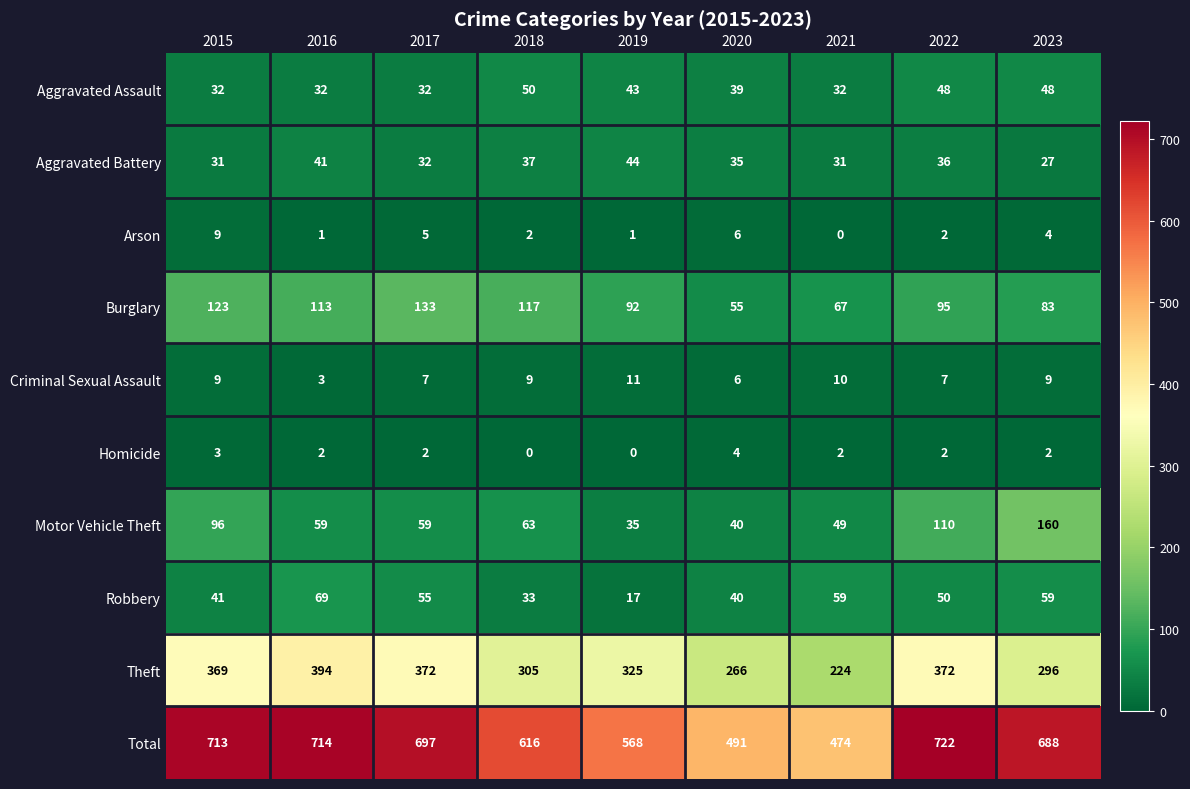

What is the sum of the Aggravated Assault values at 2021 and 2023?

80